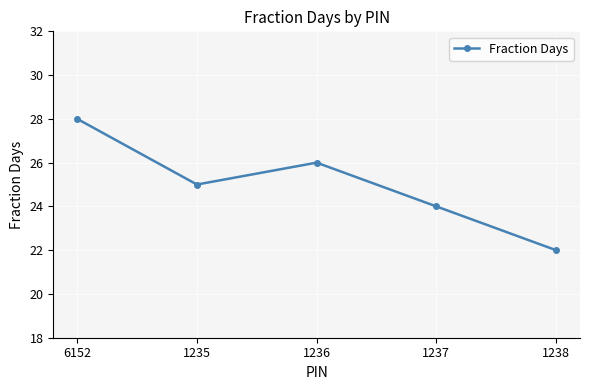

How many interior local valleys (lower than both neighbors) does the data have?

1